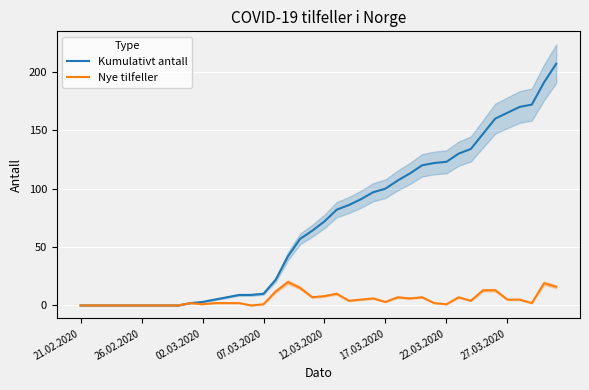

What is the average value of the Nye tilfeller series?

5